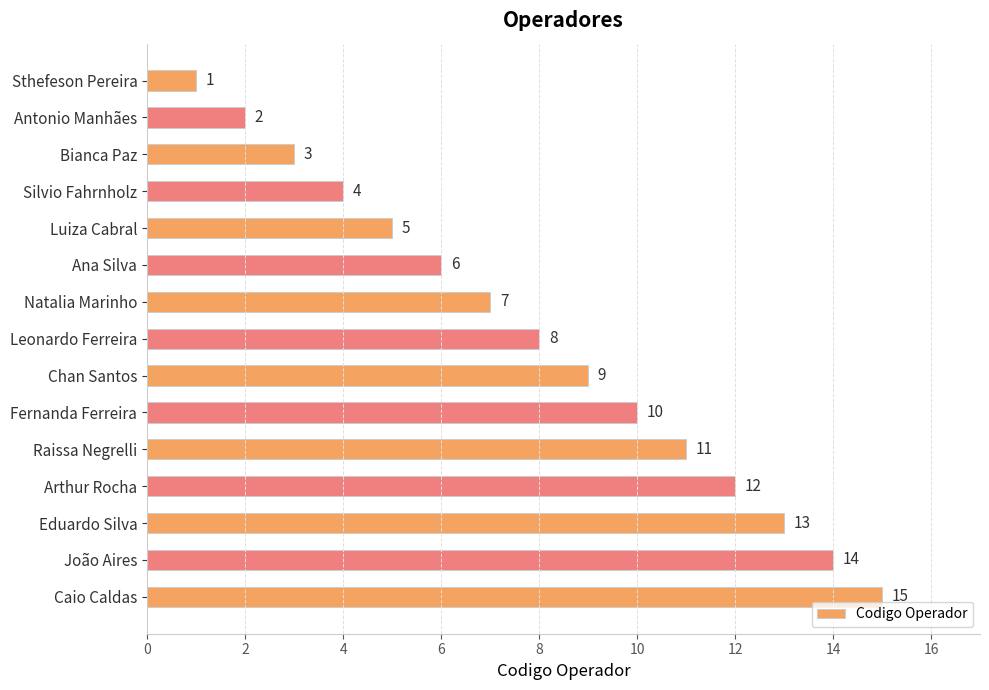

What is the sum of the values at Arthur Rocha and João Aires?

26